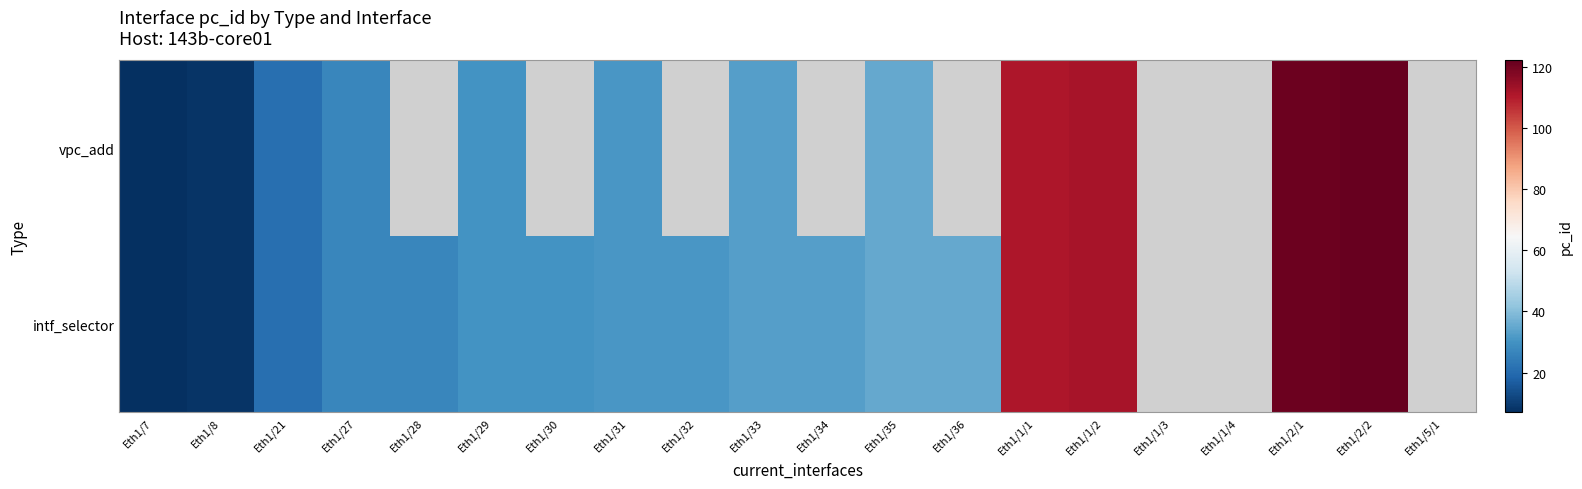

How many values in intf_selector are above zero?

17